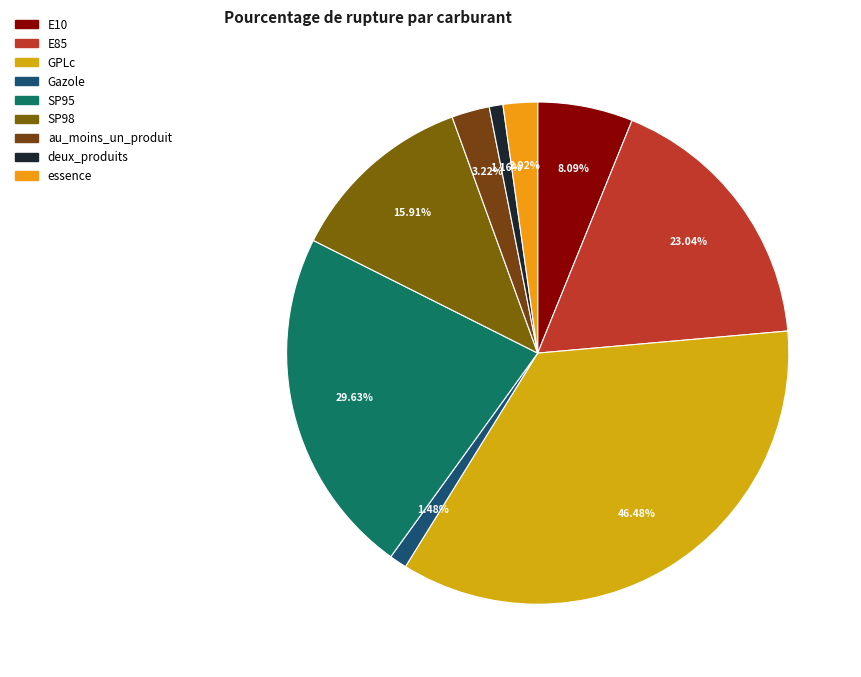

To the nearest percent, what percentage of the pie is E10?

6%